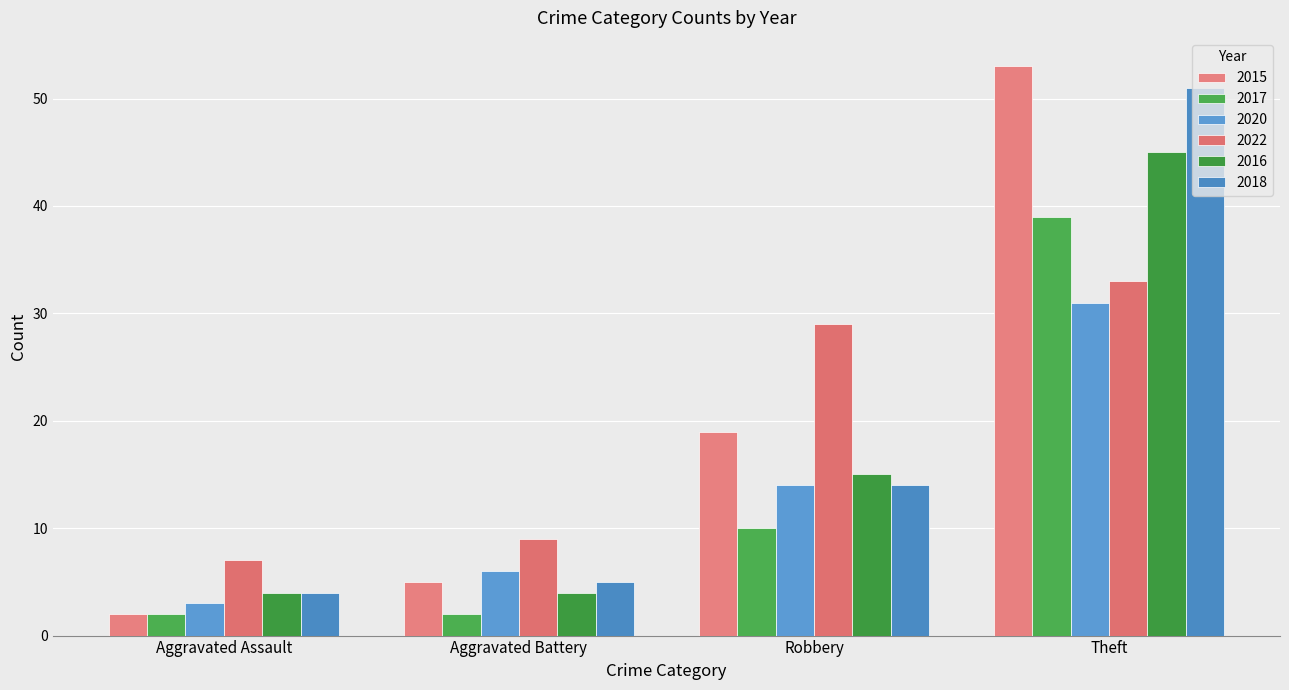

What are all the series names shown in the legend?

2015, 2017, 2020, 2022, 2016, 2018